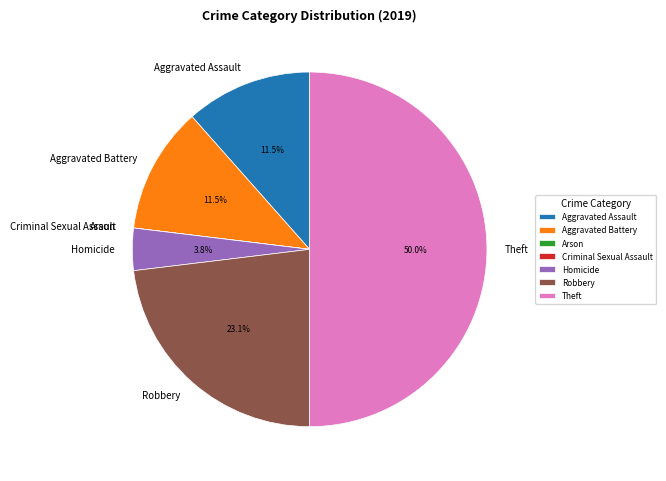

To the nearest percent, what is the difference between the largest and smallest slice percentages?

50%